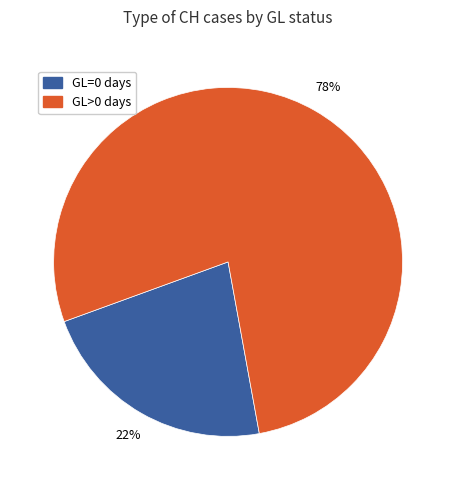

Approximately how many times larger is the value at GL>0 compared to GL=0?

3.5